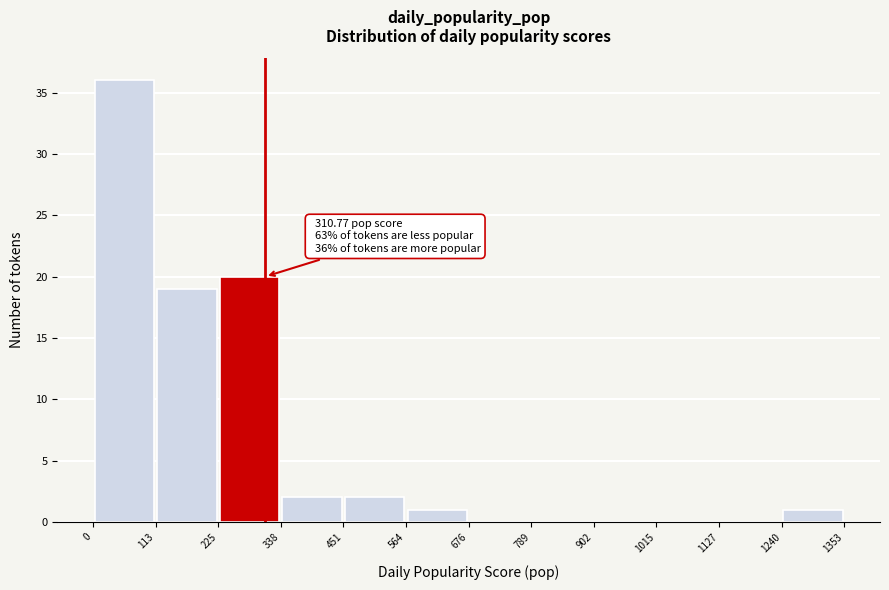

Over which range of the x-axis is the bar tallest?

0 to 113